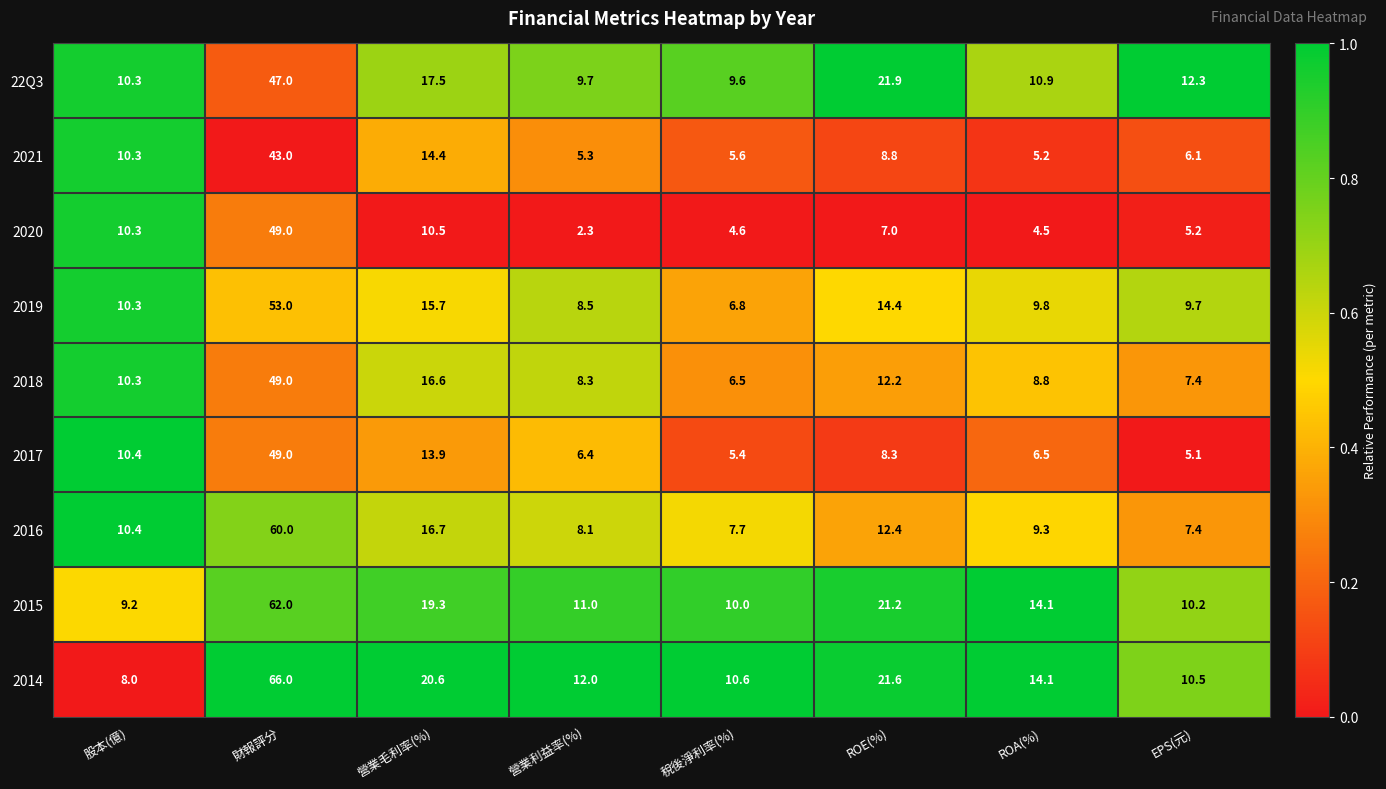

What is the difference between the maximum and minimum values in the 2015 series?

52.8